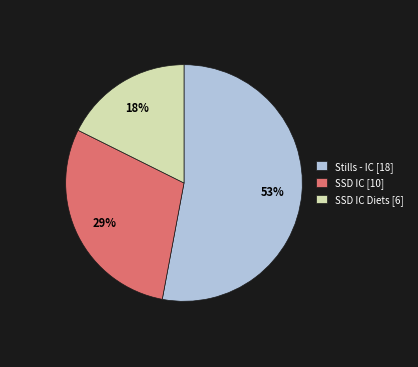

The SSD IC [10] slice represents 29% of the pie. True or false?

True